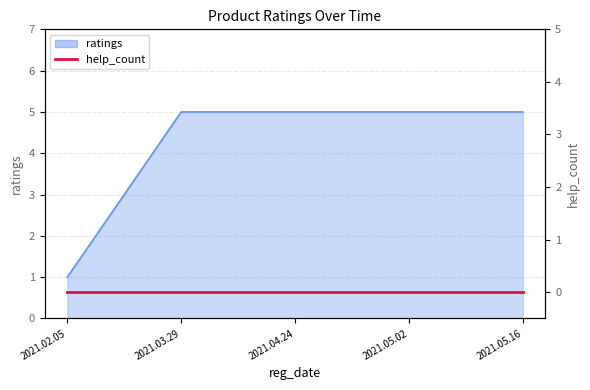

How many categories are shown in the chart?

5